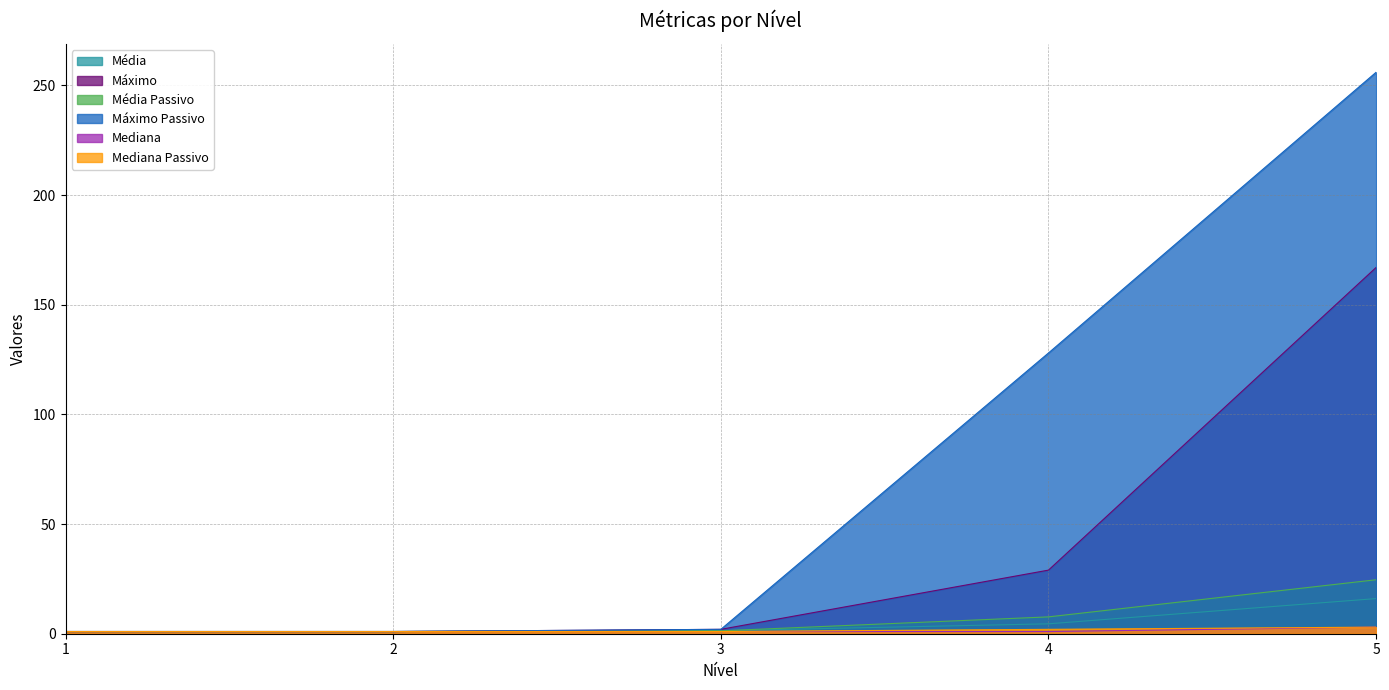

True or false: Média has more than 0 interior local peaks.

False